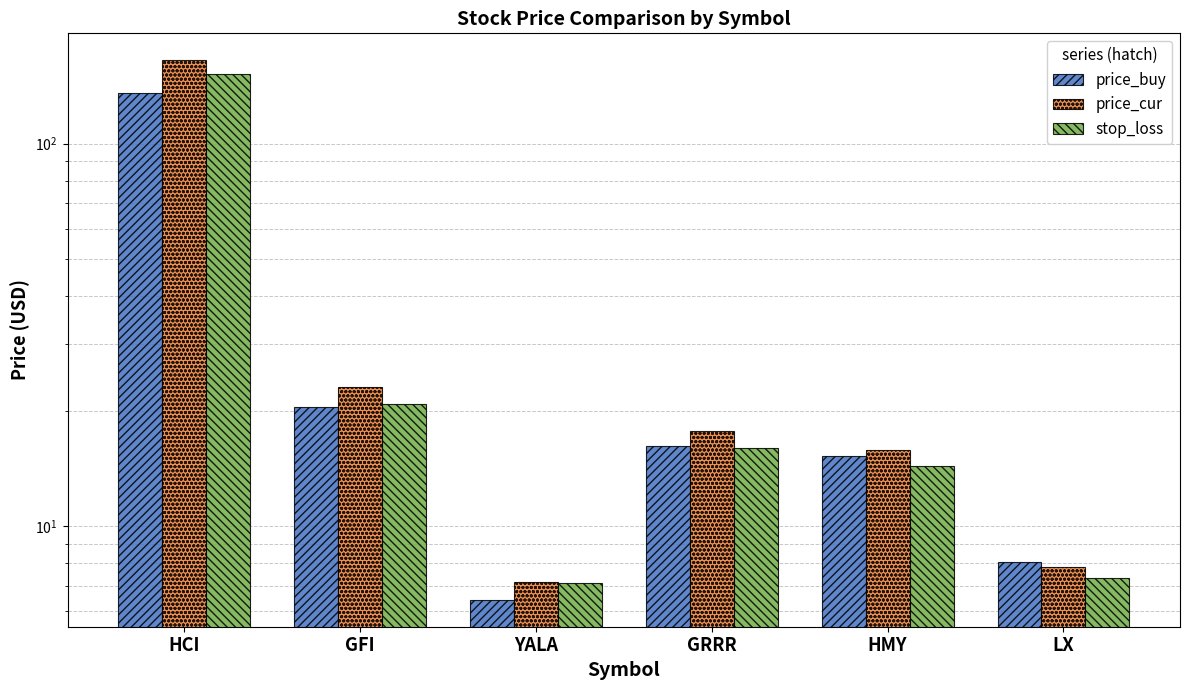

How many series are shown in this chart?

3